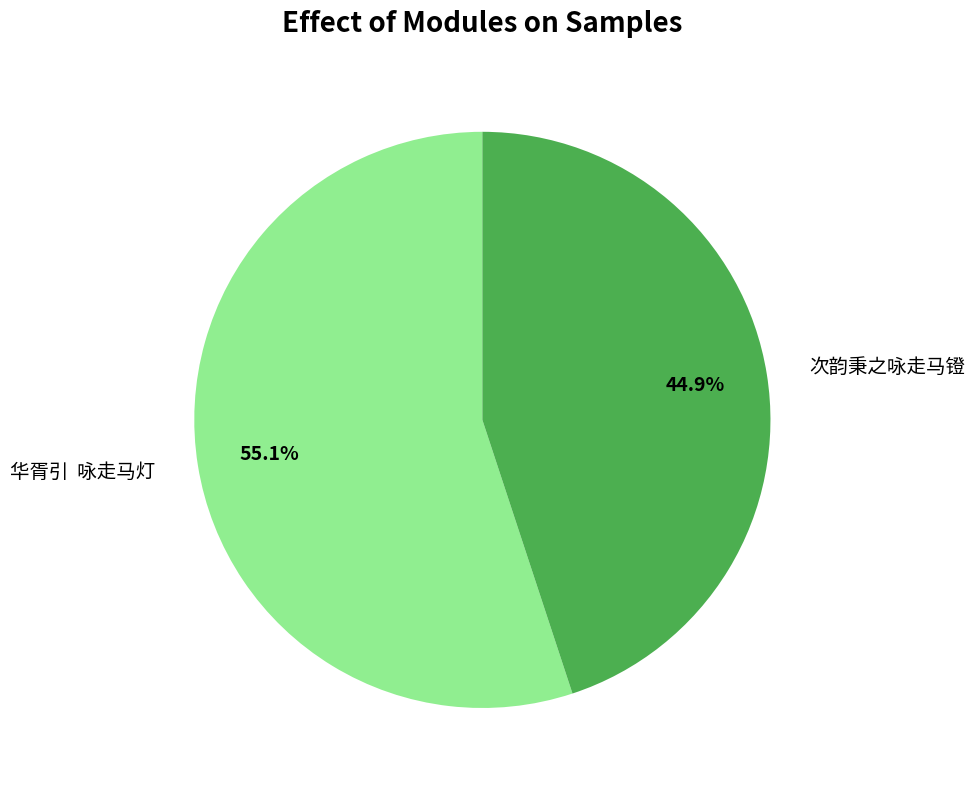

Is there a majority slice in this chart?

Yes